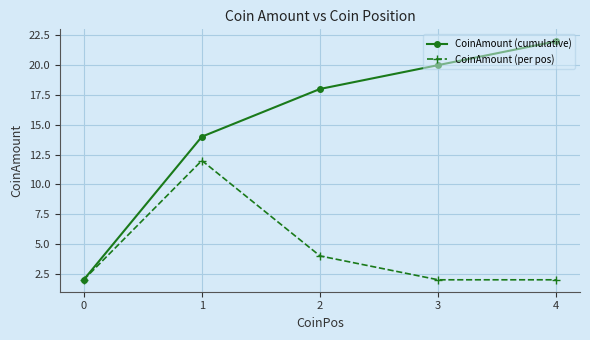

List the series in order of their peak value, highest first.

CoinAmount (cumulative), CoinAmount (per pos)